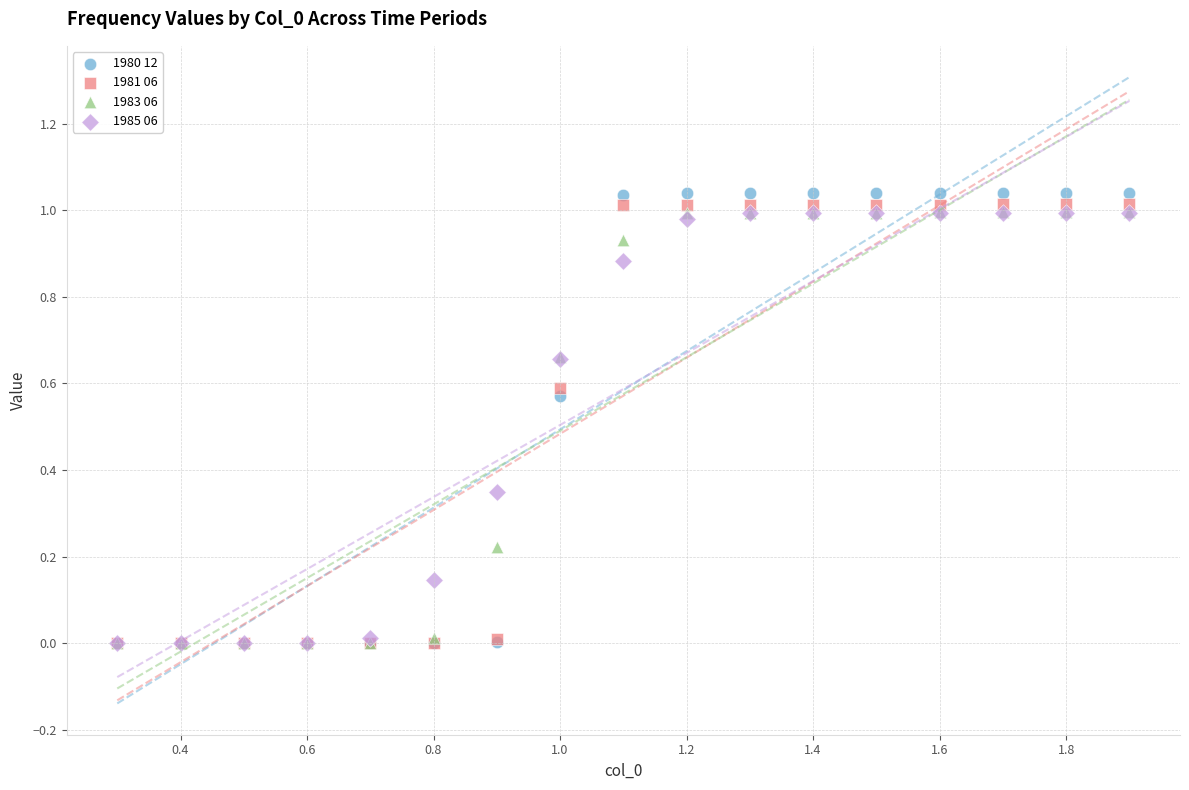

What are all the series names shown in the legend?

1980 12, 1981 06, 1983 06, 1985 06